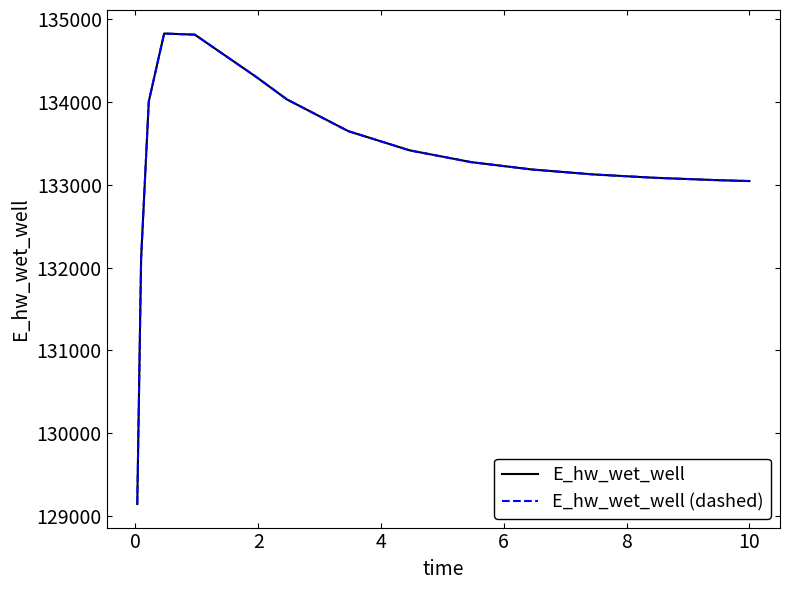

What is the minimum value for E_hw_wet_well (dashed)?

129144.2